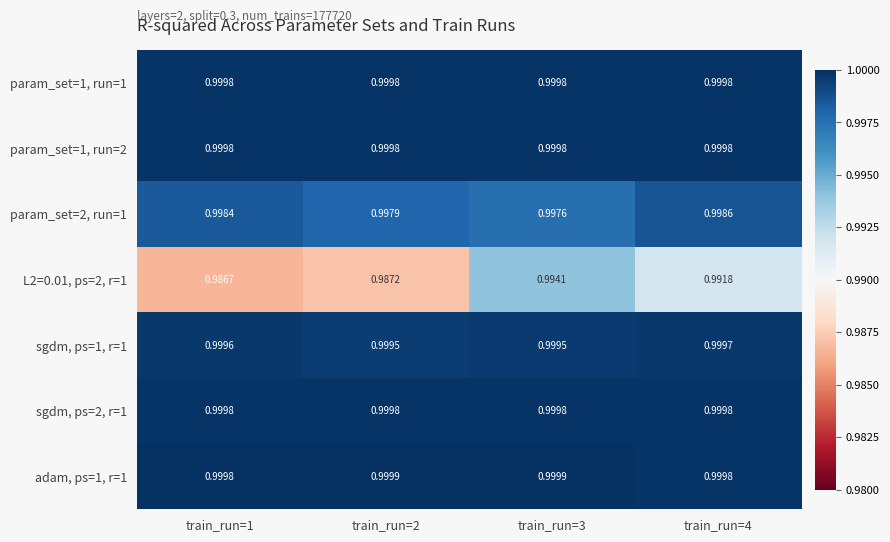

At how many categories does at least one series exceed 0?

4